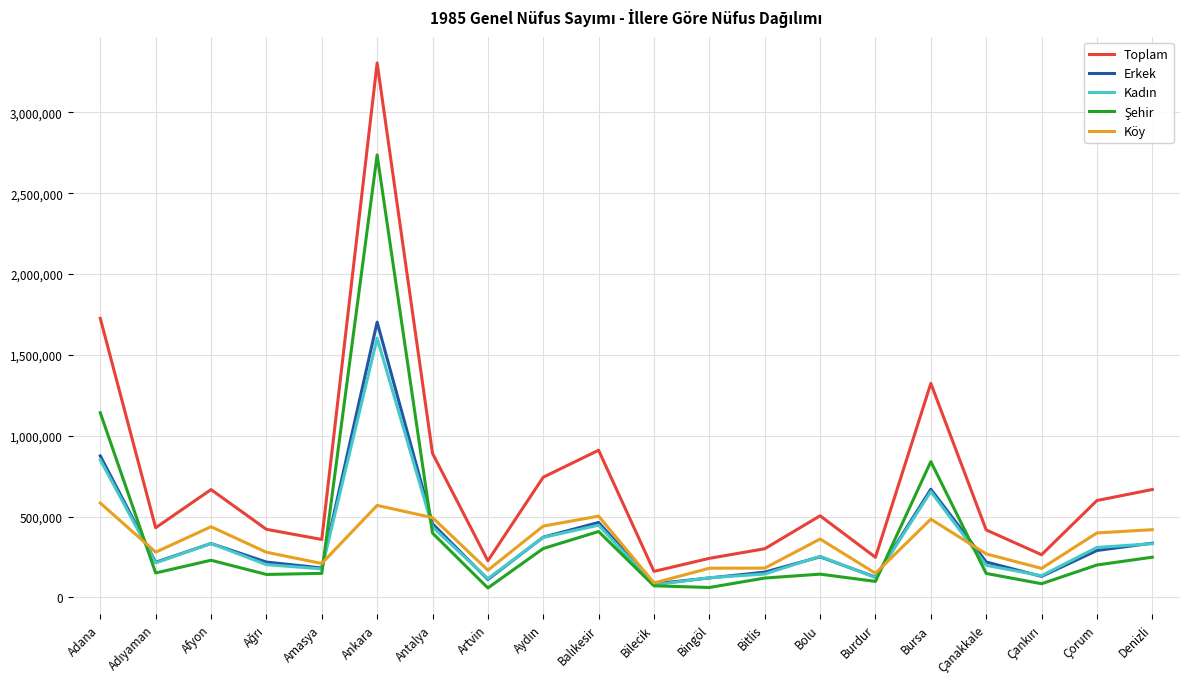

What is the highest value of the Toplam series?

3306327